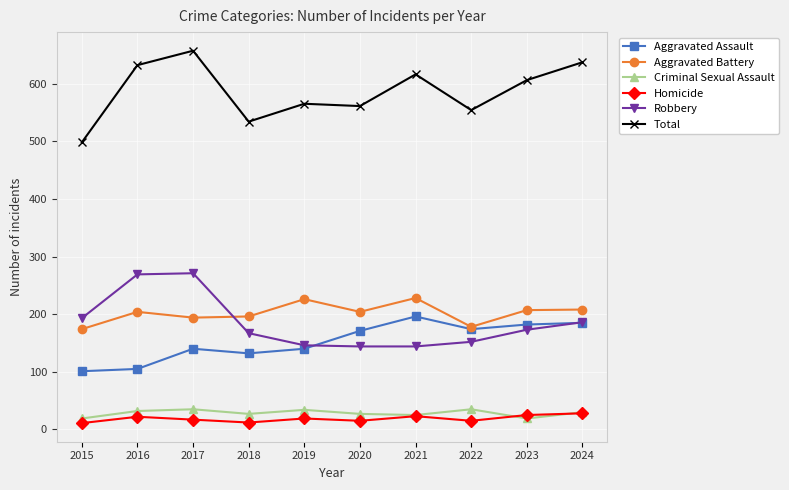

Where is the first local minimum for Total?

2018